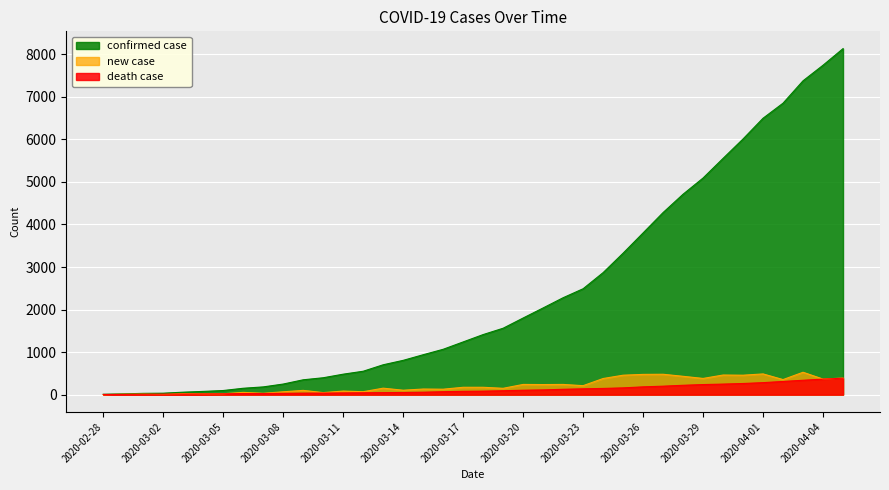

What position from the left is 2020-03-20?

22